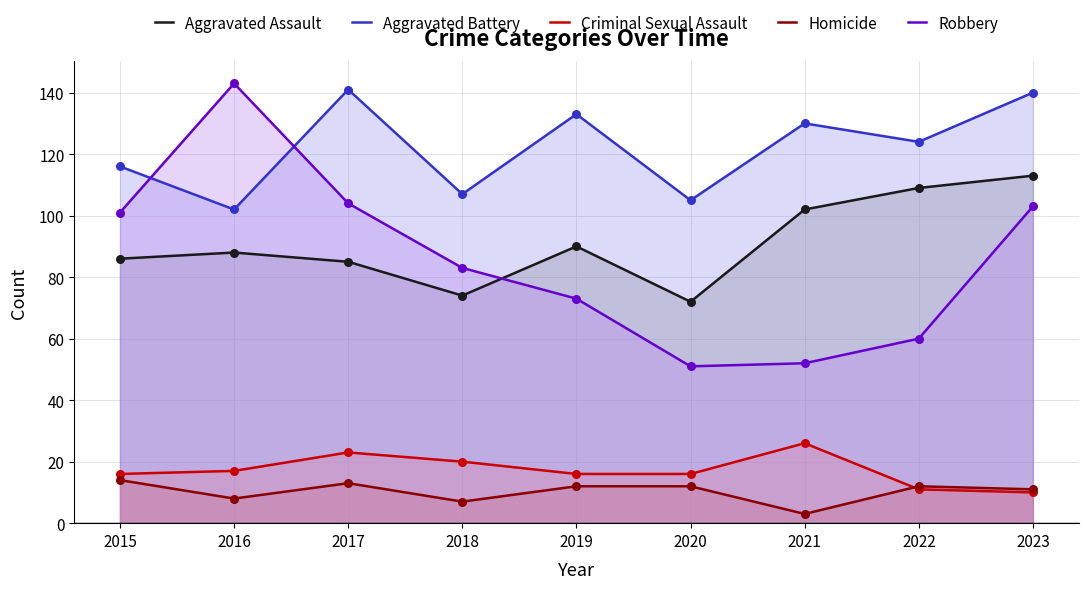

What are all the series names shown in the legend?

Aggravated Assault, Aggravated Battery, Criminal Sexual Assault, Homicide, Robbery